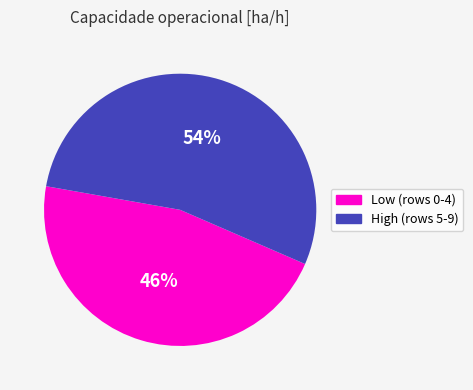

To the nearest percent, what is the average slice percentage?

50%